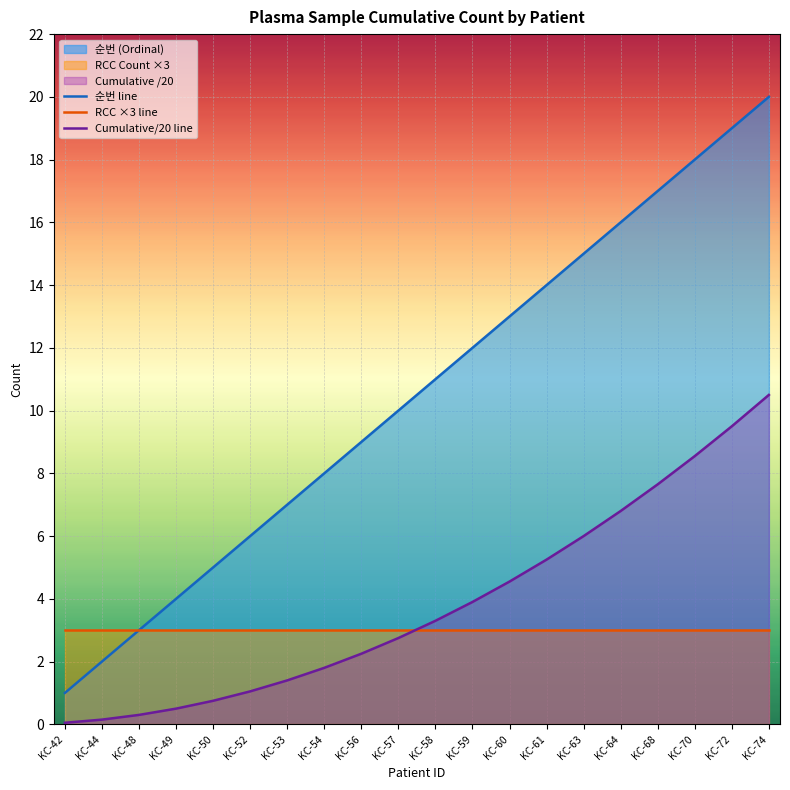

True or false: Cumulative/20 line and 순번 line cross at least once.

False